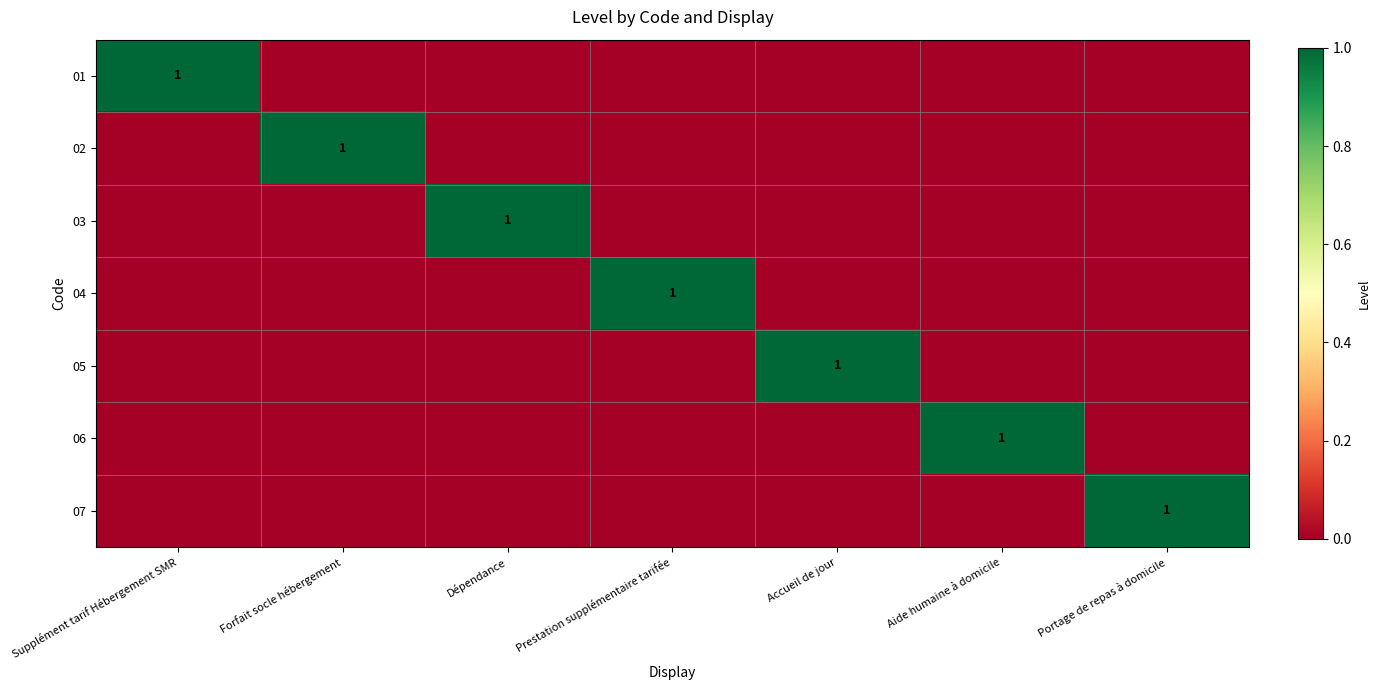

At which label does 03 reach its peak?

Dépendance